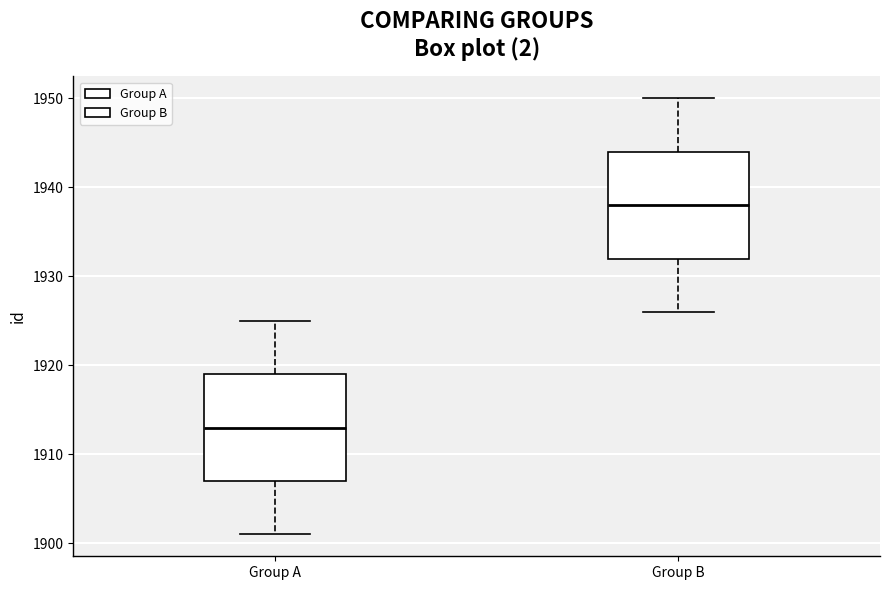

Where does the median line of the box for Group A sit on the y-axis? The values are not printed on the chart, so give them approximately, as read against the axis.

1913